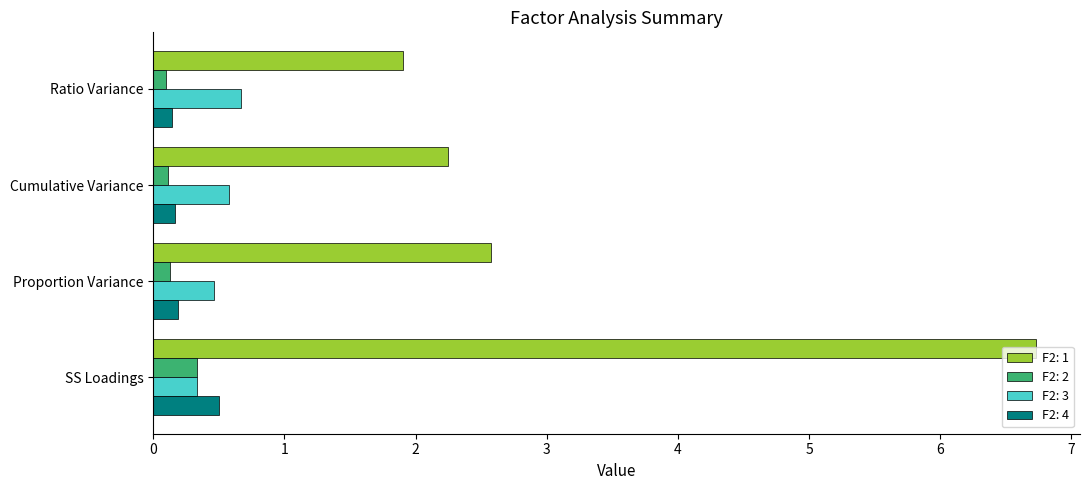

What are all the series names shown in the legend?

F2: 1, F2: 2, F2: 3, F2: 4